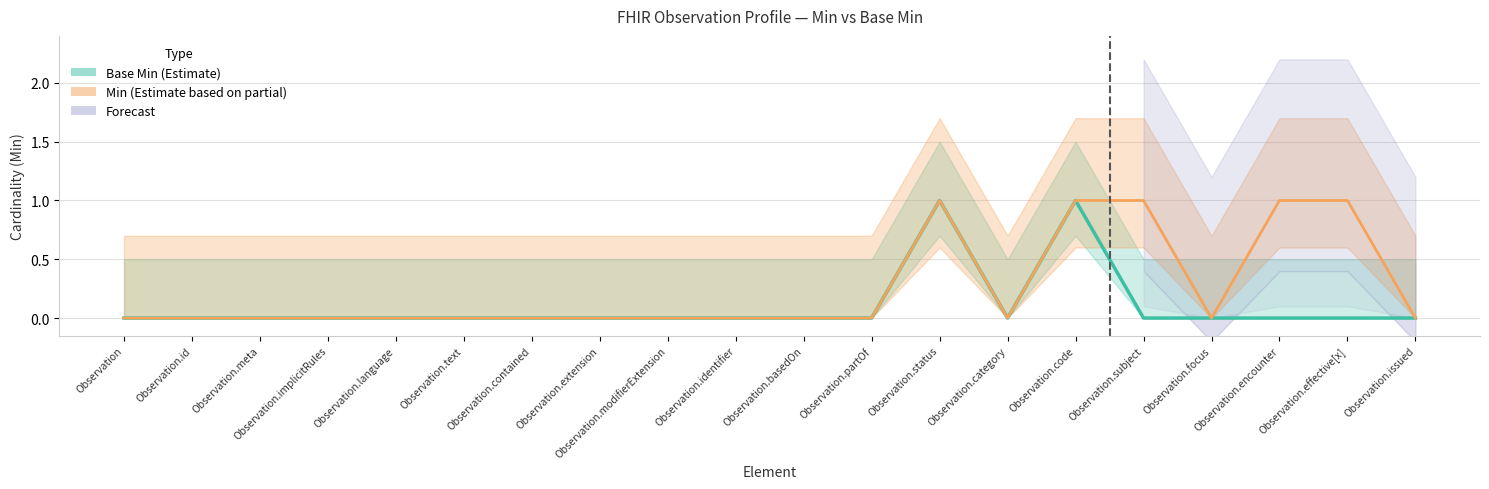

The value of Base Min (Estimate line) at Observation.meta is 1. True or false?

False